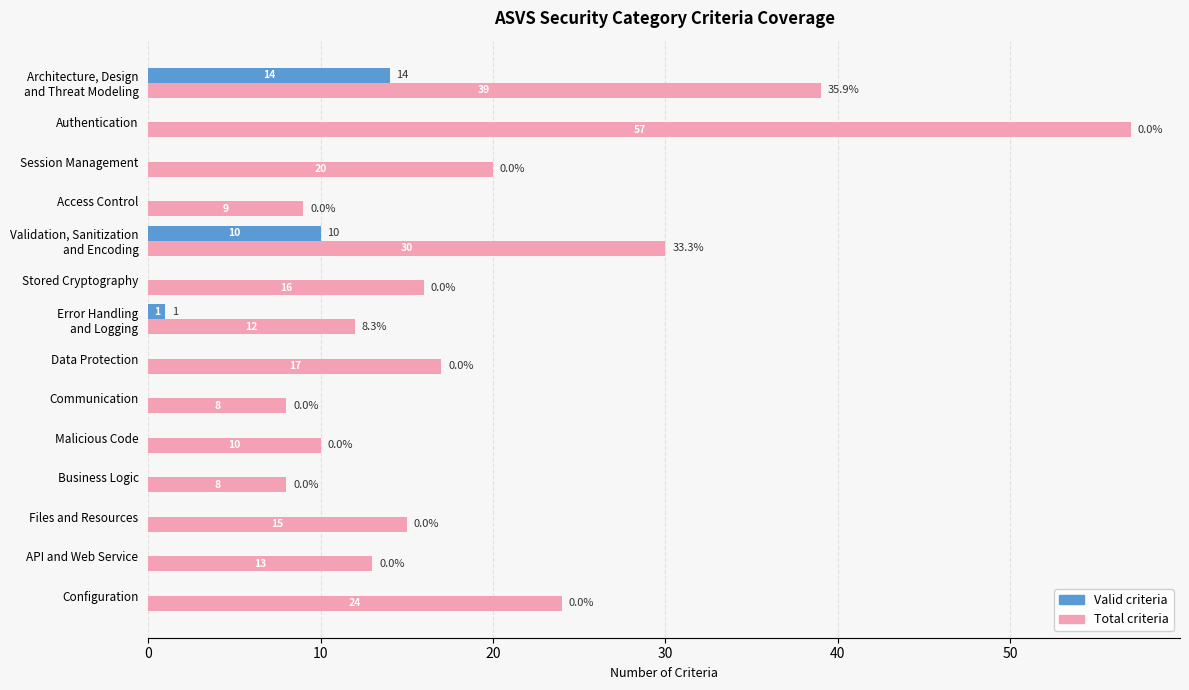

What is the greatest value displayed?

57